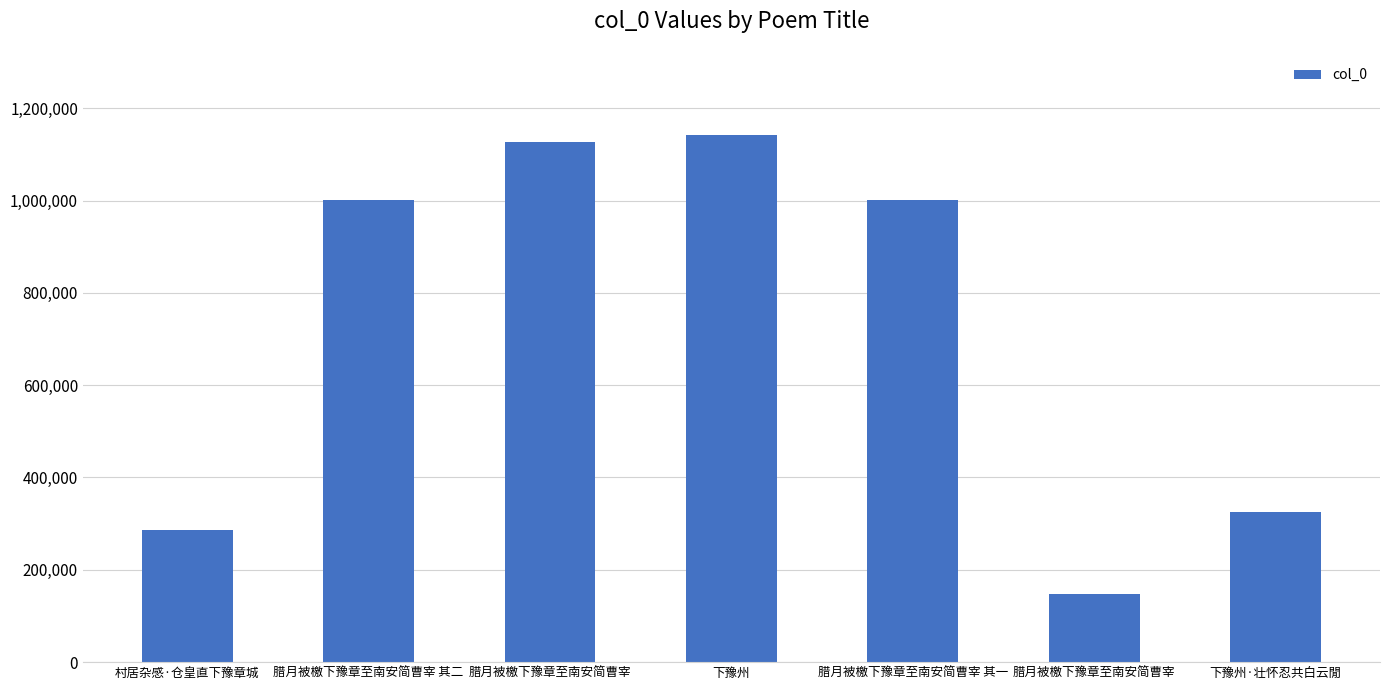

How many data points does each series have?

7